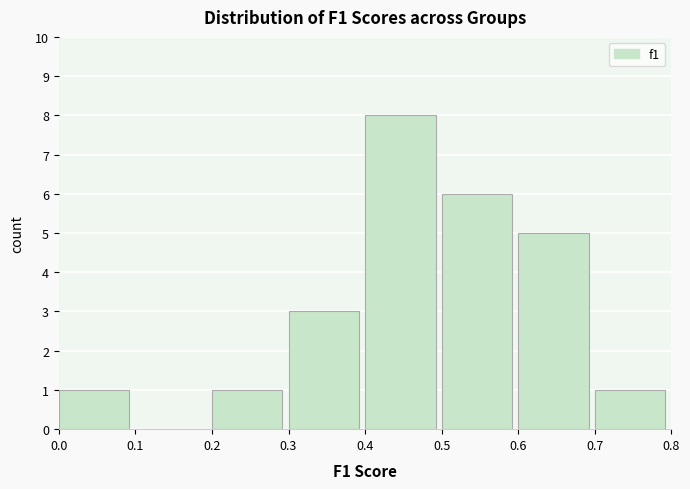

What is the height of the bar covering 0.0 to 0.1 on the x-axis? The values are not printed on the chart, so give them approximately, as read against the axis.

1